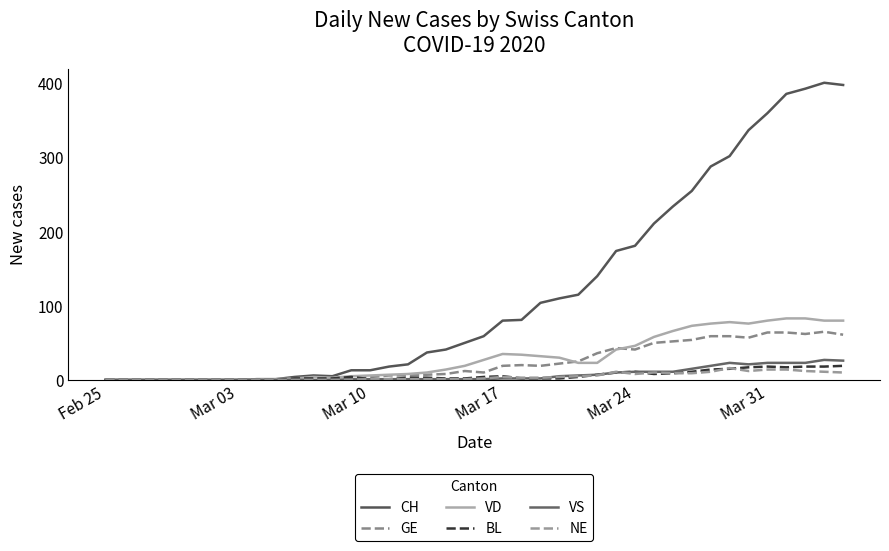

True or false: CH and BL cross at least once.

False